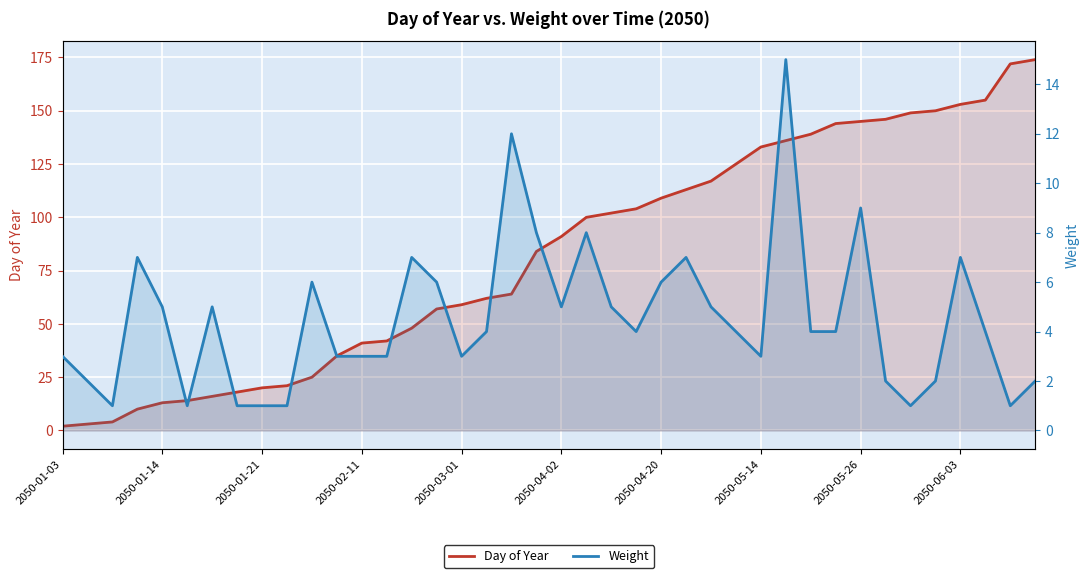

What is the maximum value shown in the chart?

174